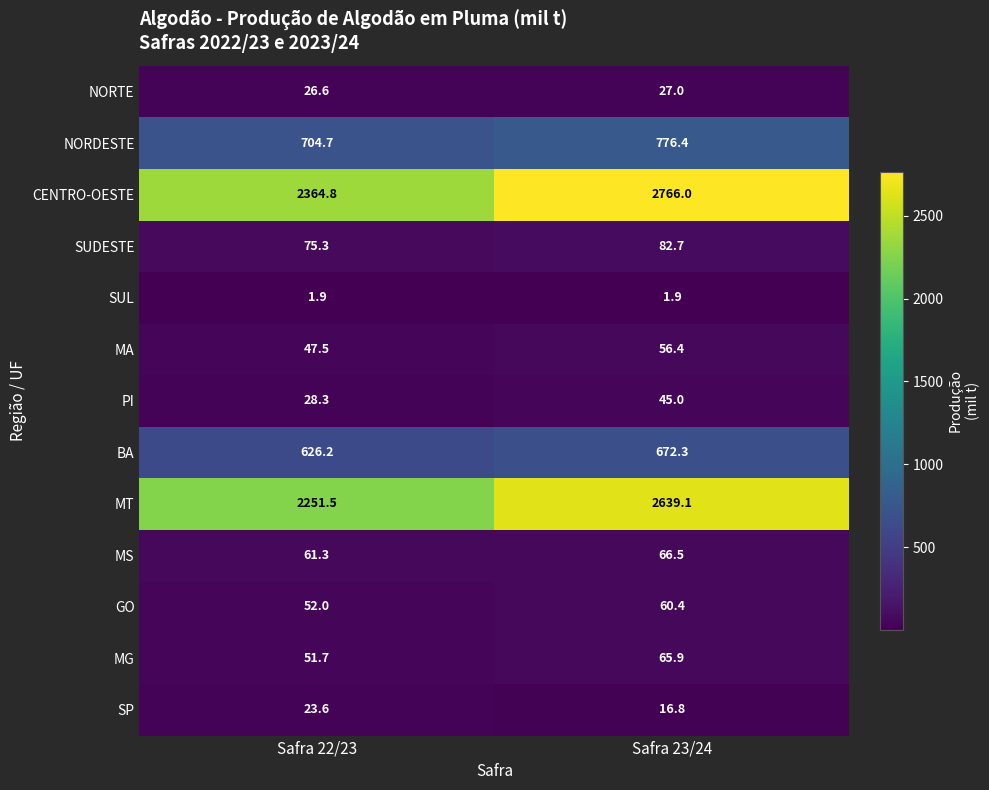

Which series has the largest total across all categories?

CENTRO-OESTE